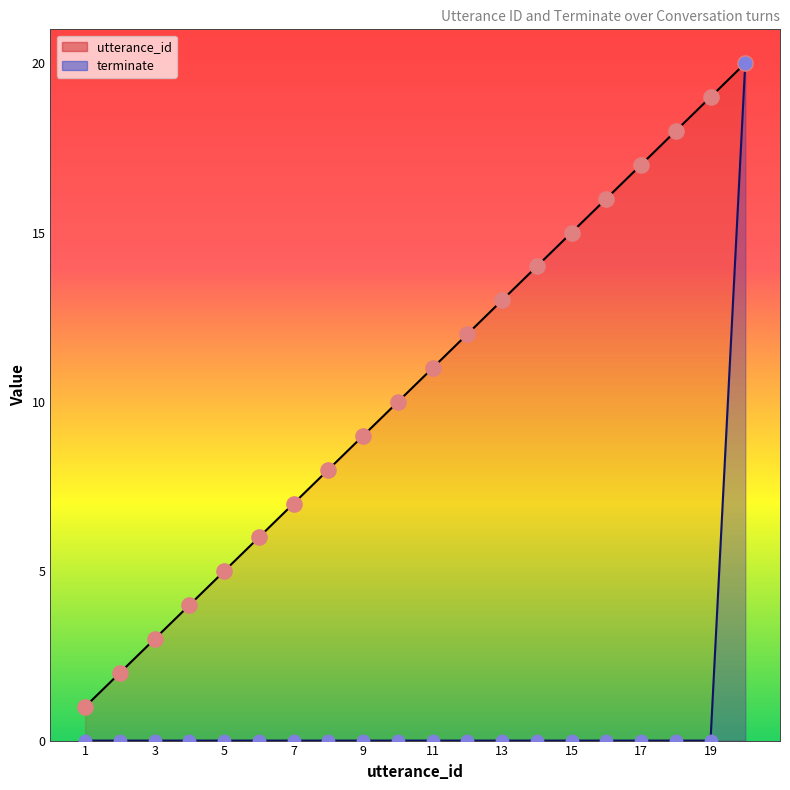

Which series reaches the minimum Y coordinate?

terminate